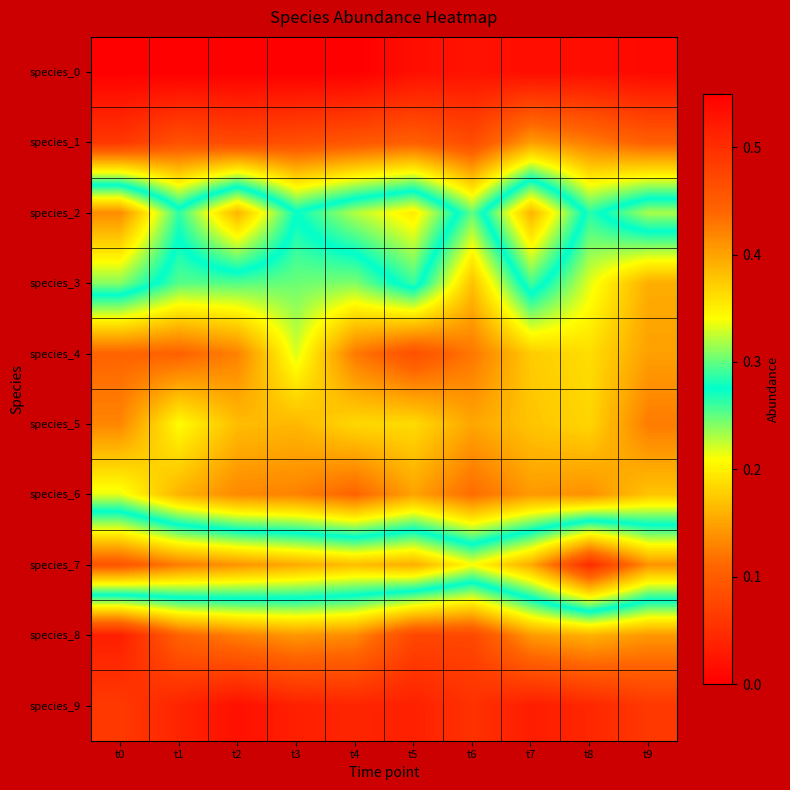

Which has a higher value, t0 or t6?

t6